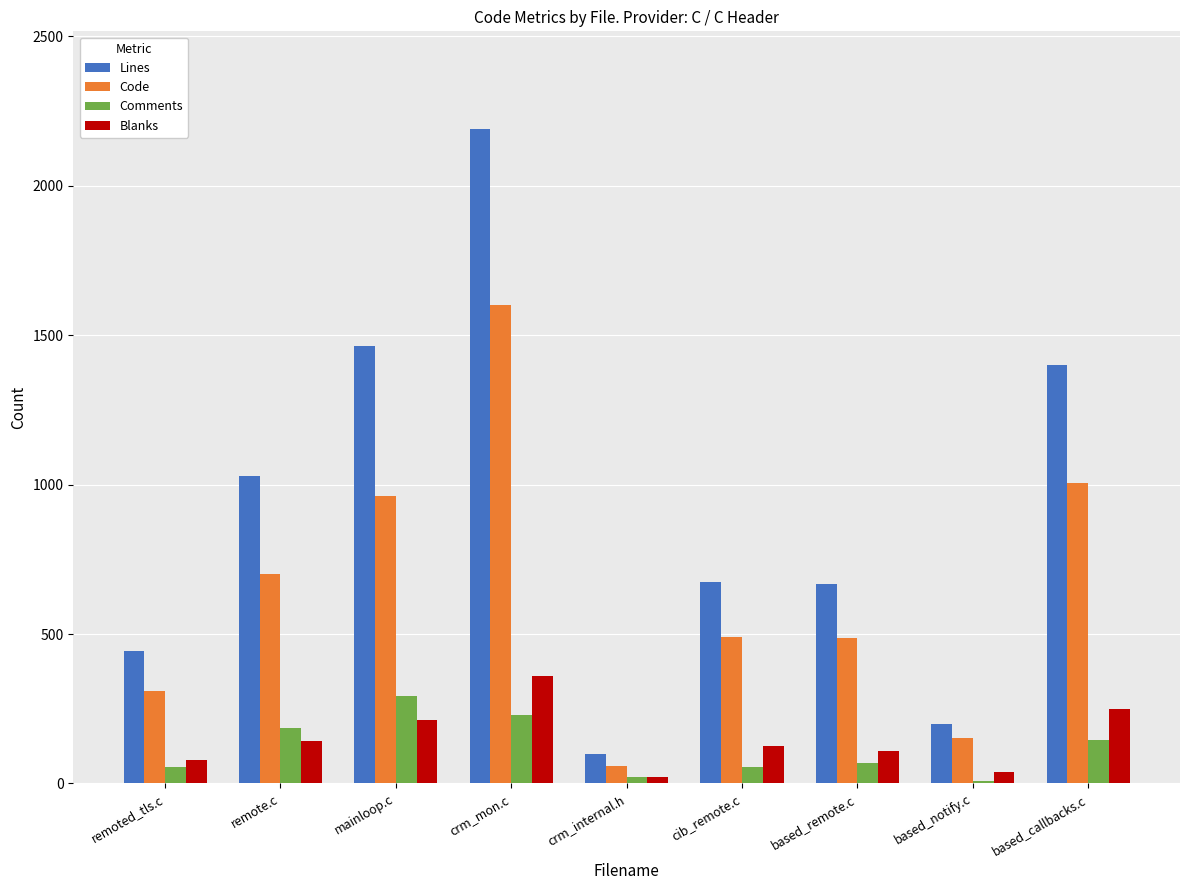

What position from the right is remoted_tls.c?

9